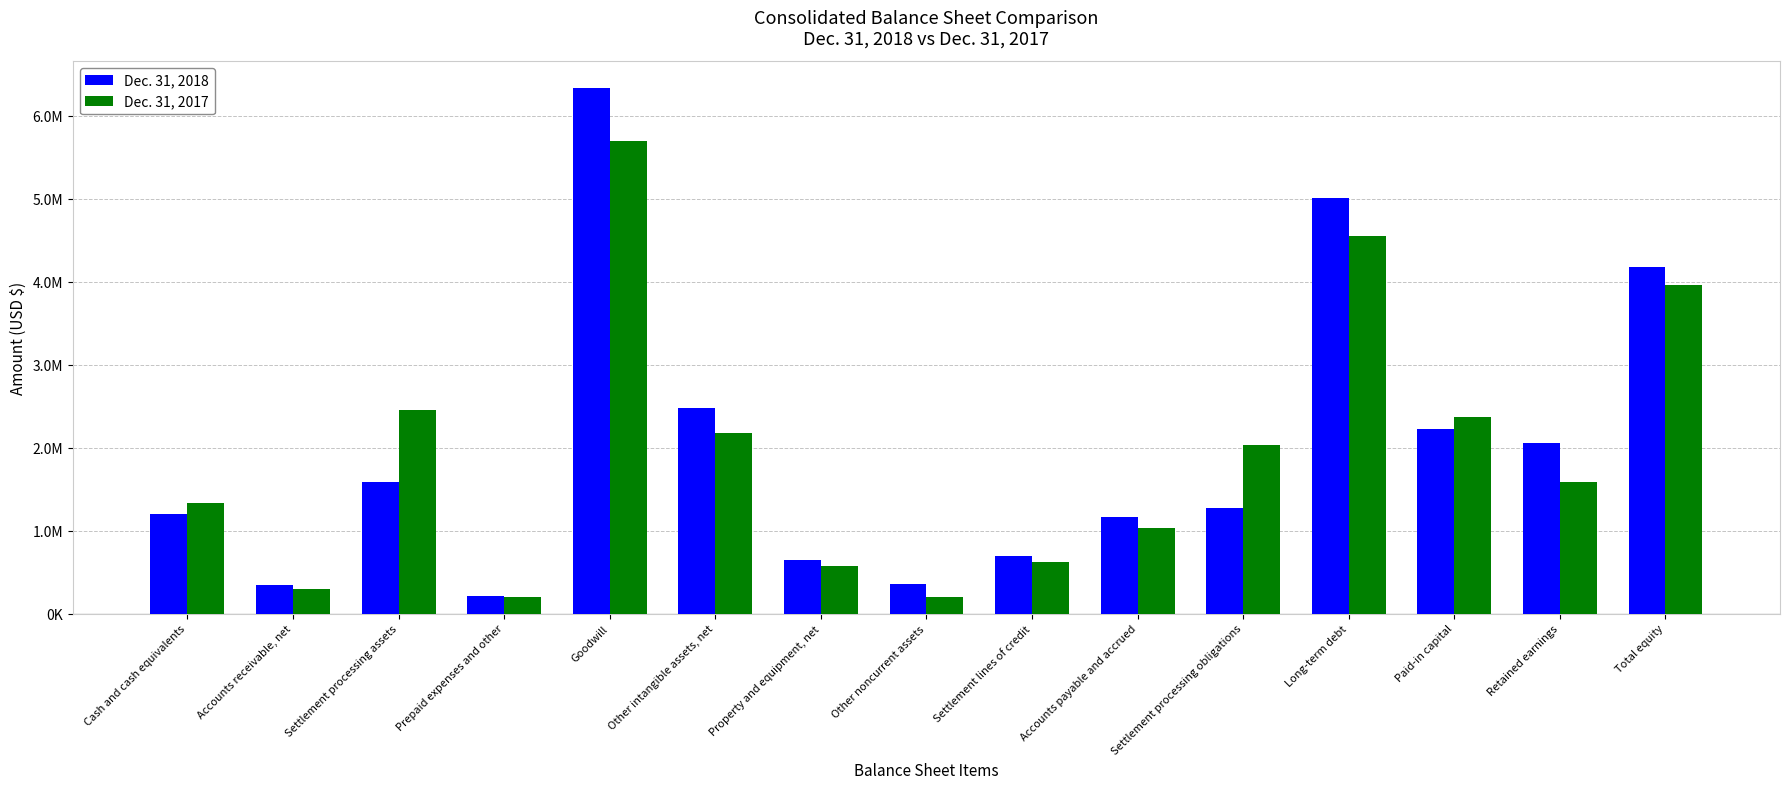

Between Other intangible assets, net and Cash and cash equivalents, which is larger?

Other intangible assets, net